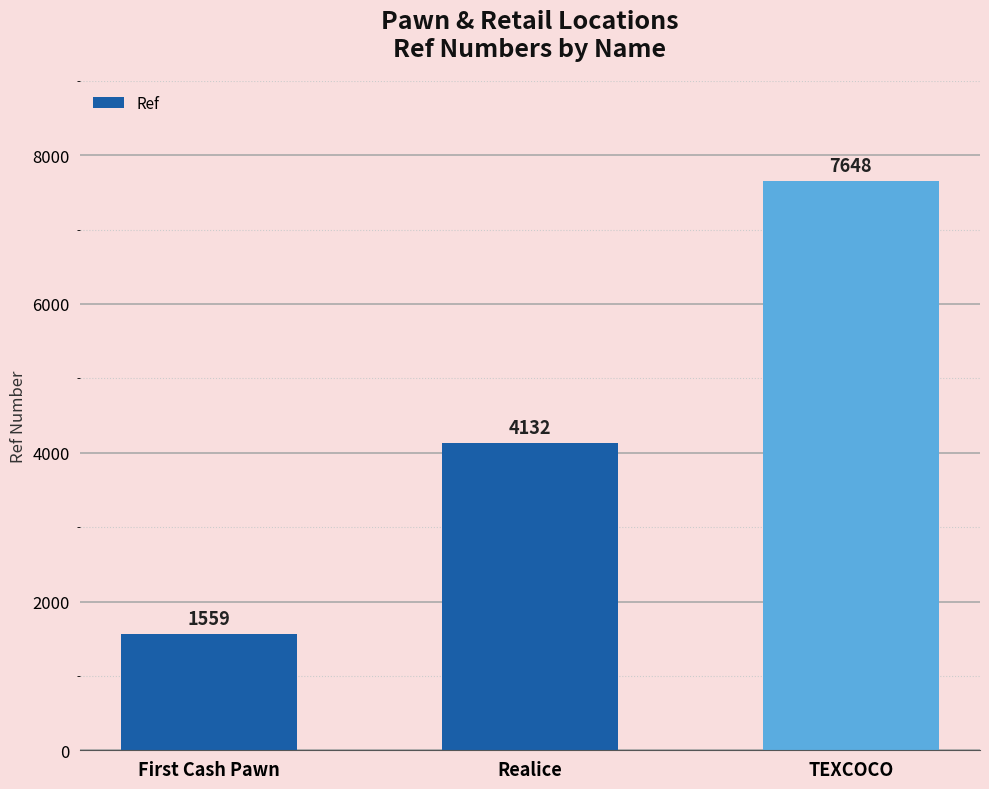

What is the difference between the maximum and second lowest values?

3516